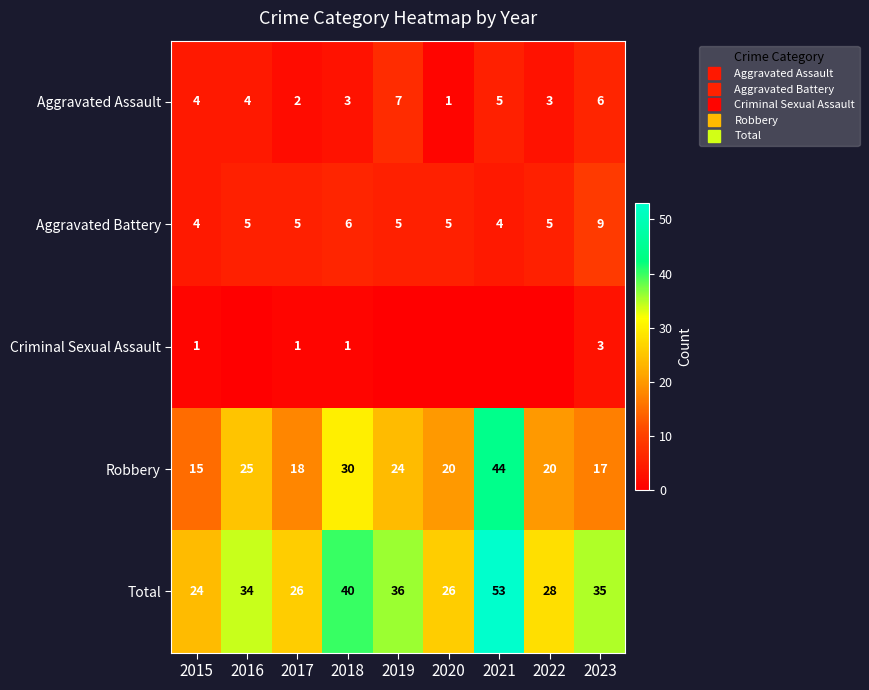

What is the sum of the Aggravated Assault values at 2021 and 2017?

7